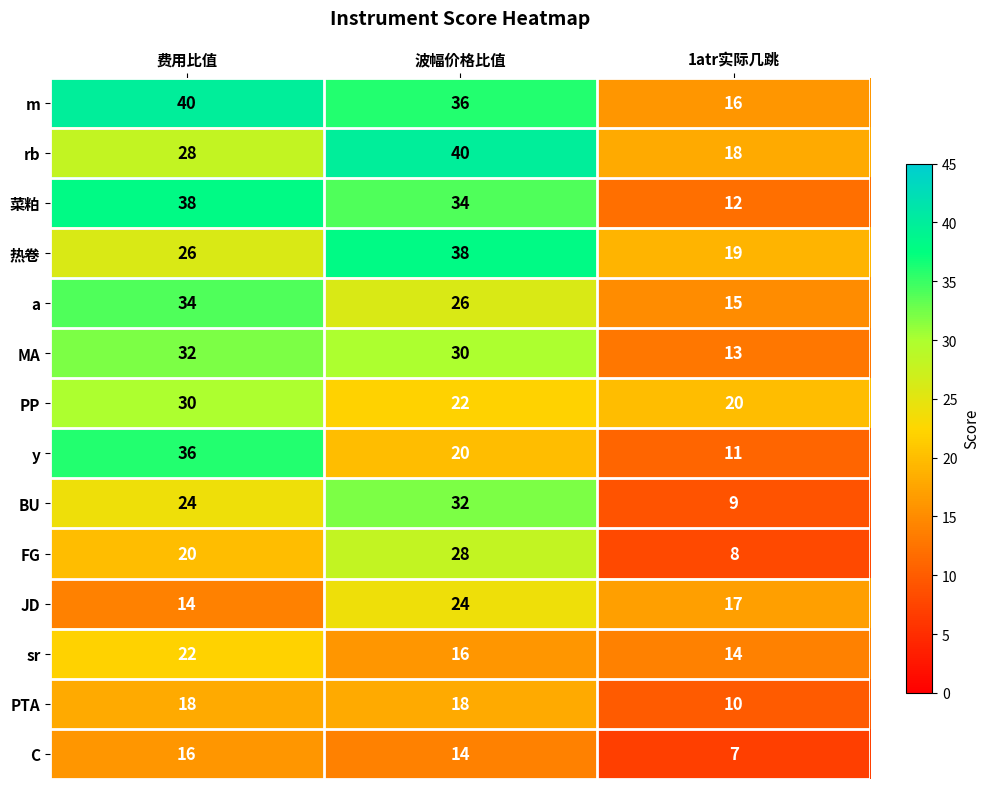

What is the maximum value shown in the chart?

40